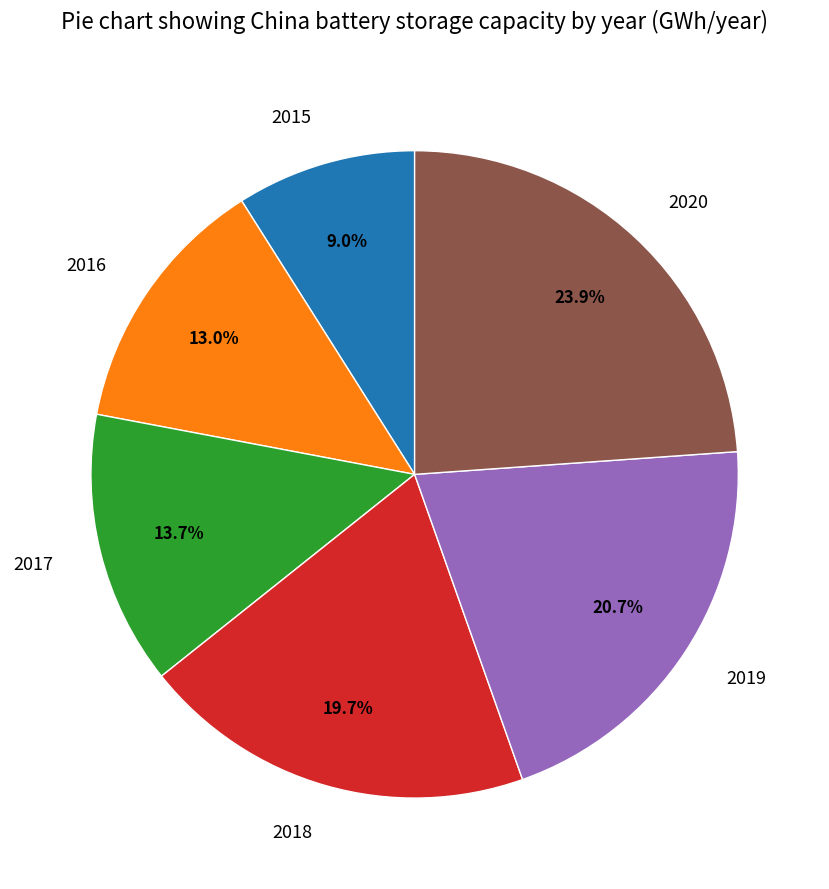

What is the smallest slice in the pie chart?

2015